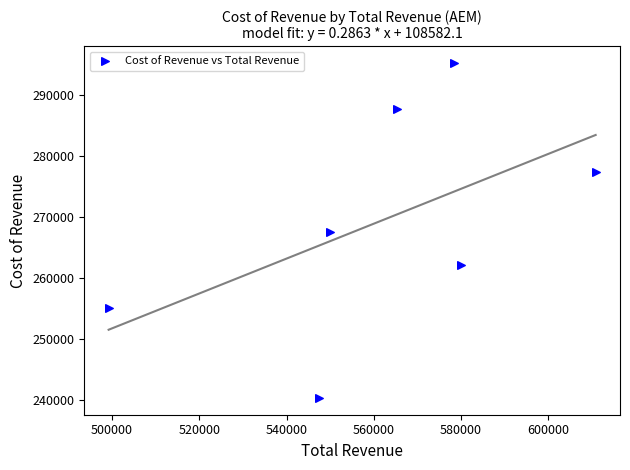

What is the average Y value?

269371